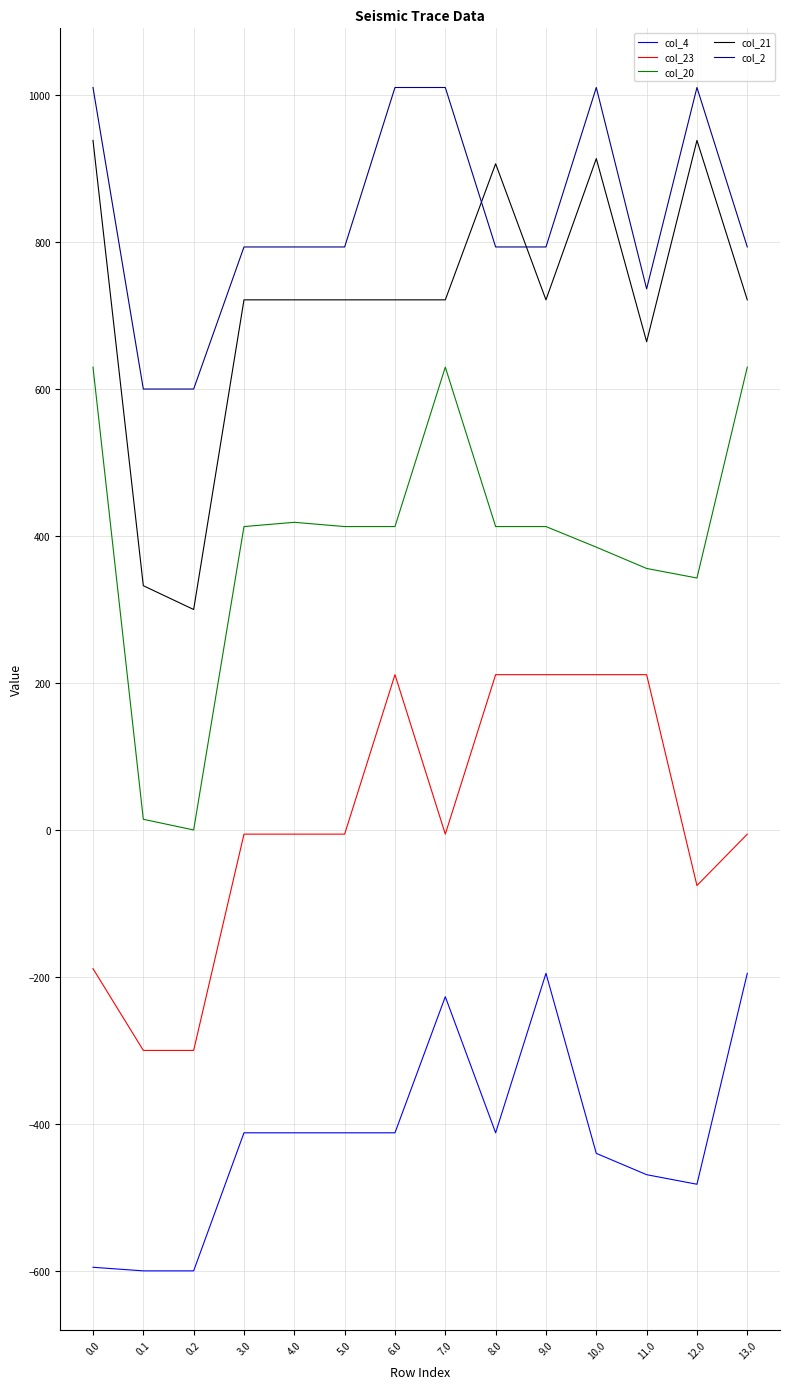

At how many categories does at least one series exceed 237?

14